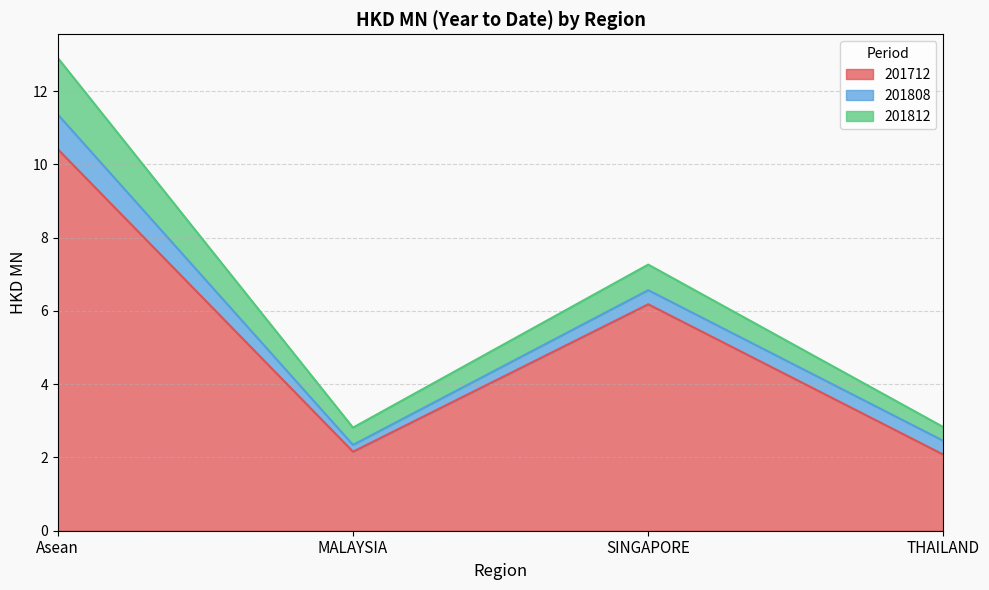

At which category does the chart reach its minimum across all series?

MALAYSIA